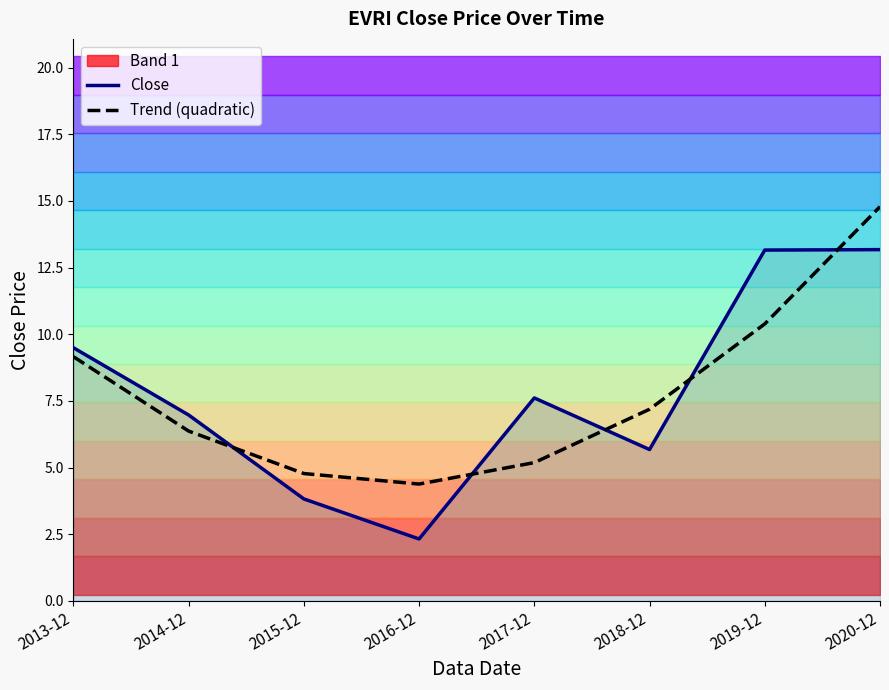

Is the value of Close at 2018-12 greater than the value of Trend (quadratic) at 2020-12?

No